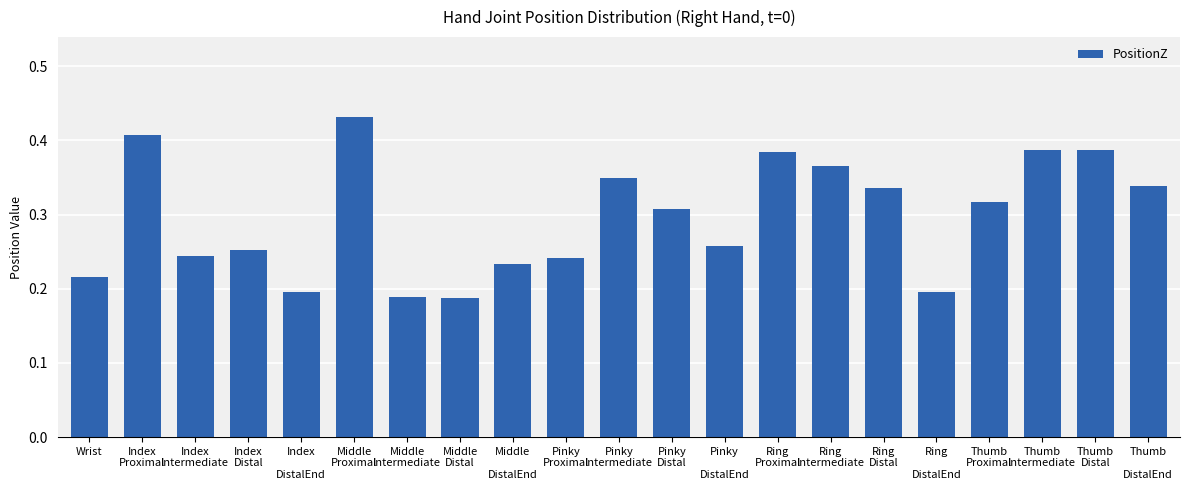

What is the change in value from Pinky
Proximal to Pinky
Intermediate?

+0.1